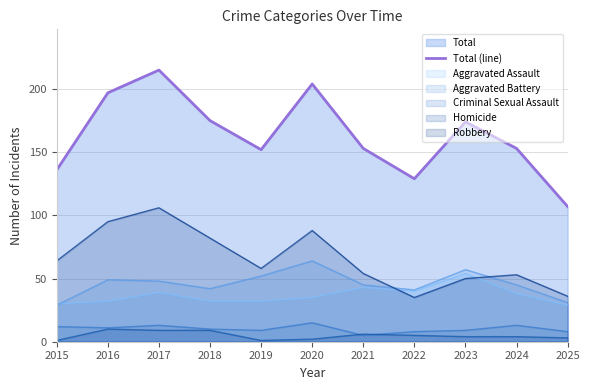

Count the number of data series in this chart.

6